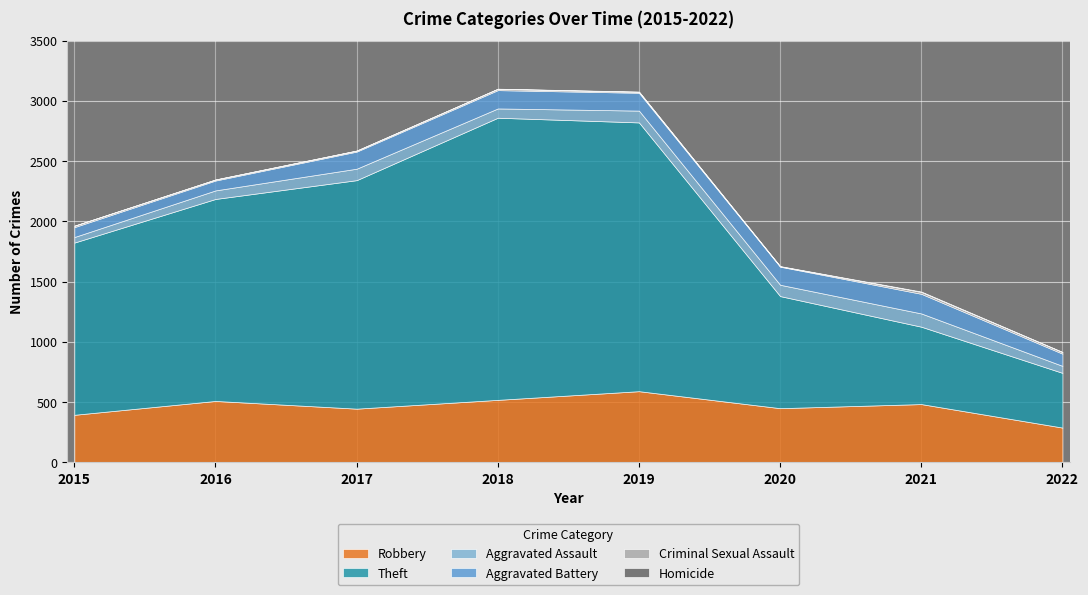

True or false: Robbery and Aggravated Battery intersect in this chart.

False